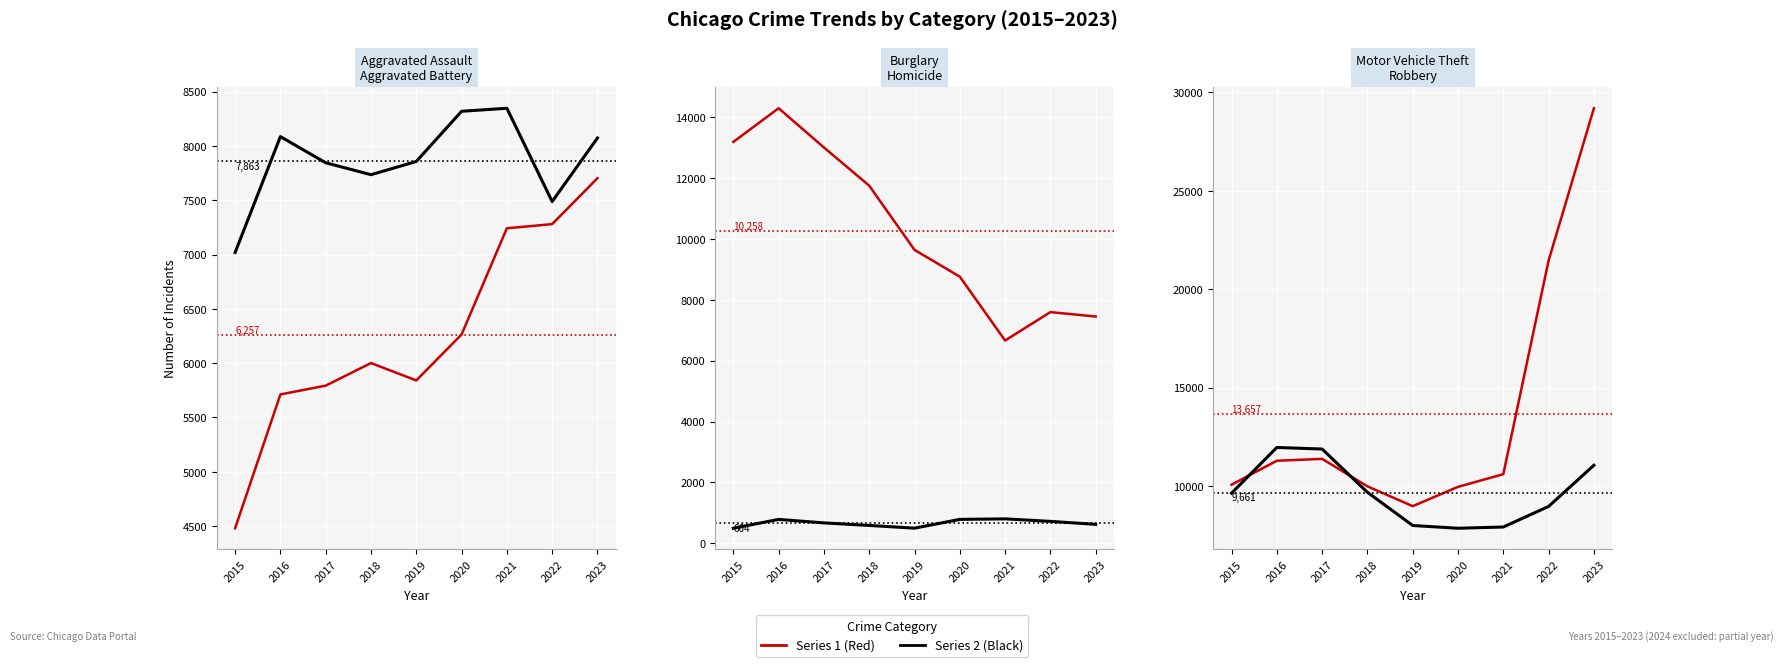

True or false: Motor Vehicle Theft has a value of 19863 at 2017.

False